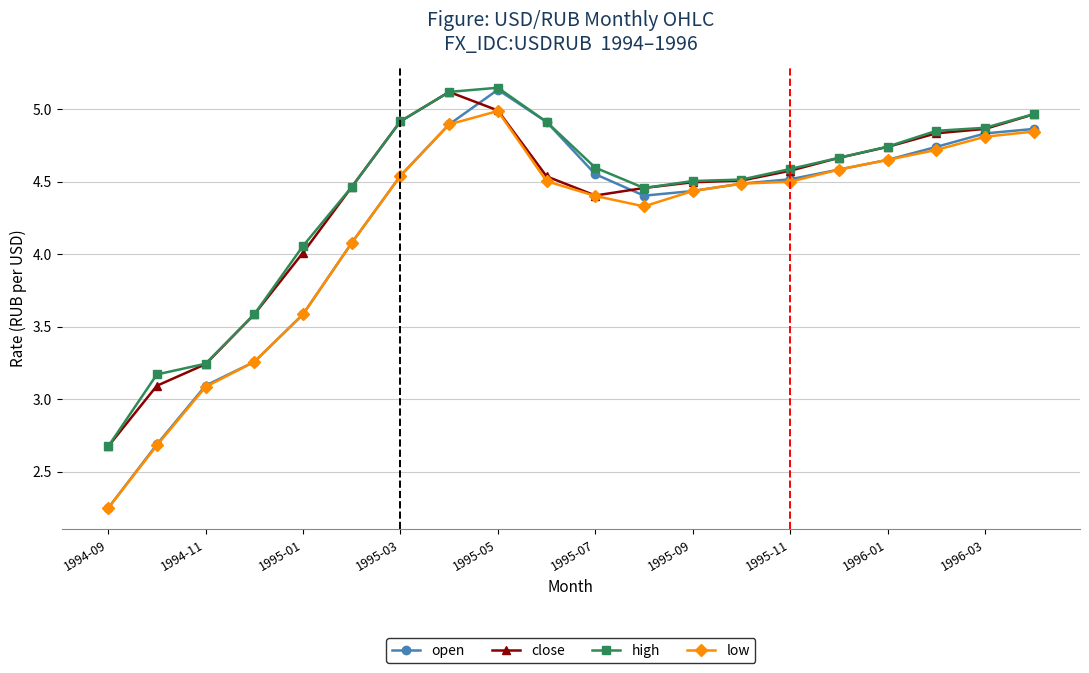

What is the value of the close point at the 5th from the left?

4.0